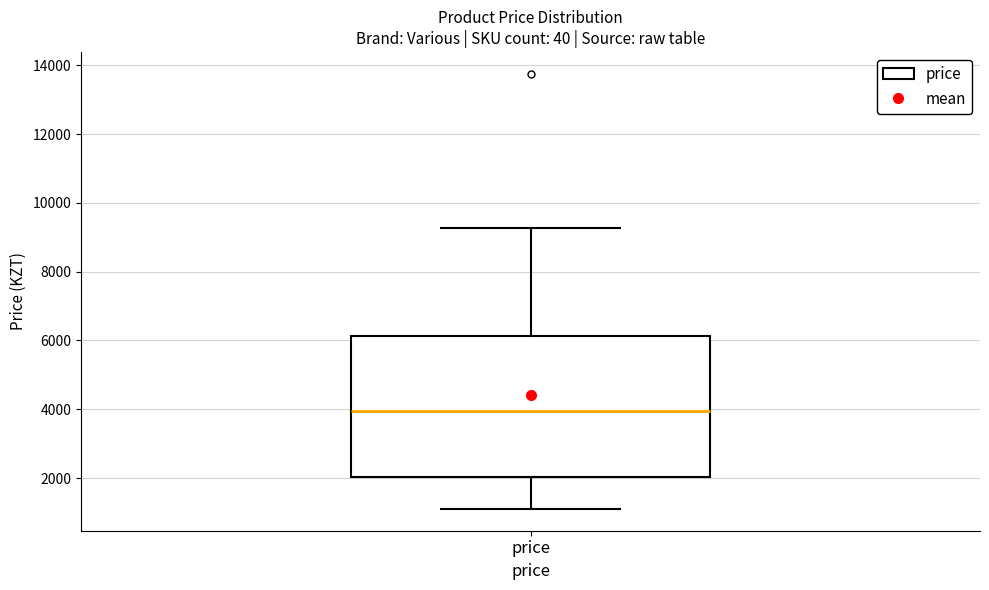

Transcribe this box plot: give where the median line is, the range the box spans, and where the two whiskers end, as read against the y-axis. The values are not printed on the chart, so give them approximately, as read against the axis.

median 4000, box 2000 to 6200, whiskers 1200 to 9200